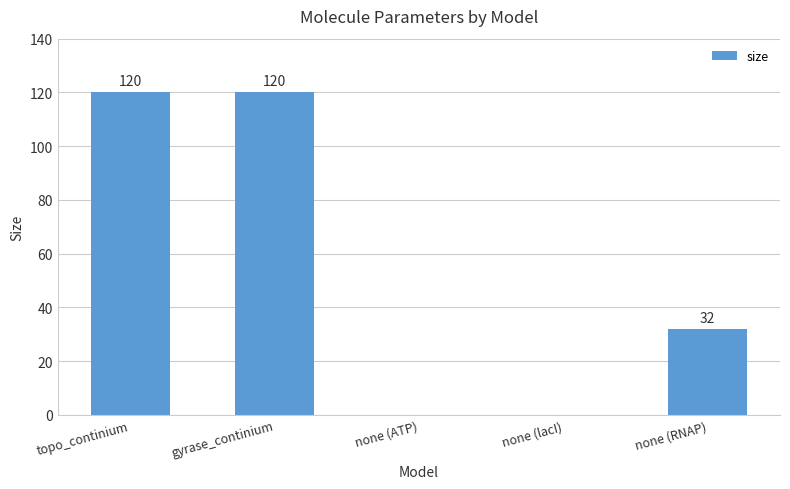

At which label does the data first exceed 32?

topo_continium